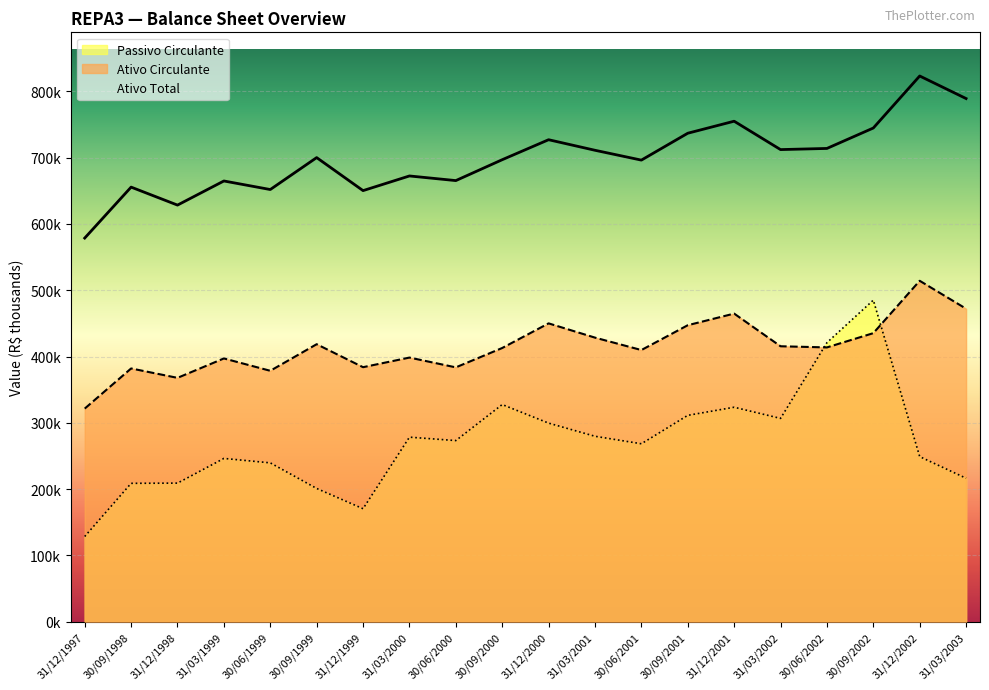

What is the maximum value for Passivo Circulante?

485077.0